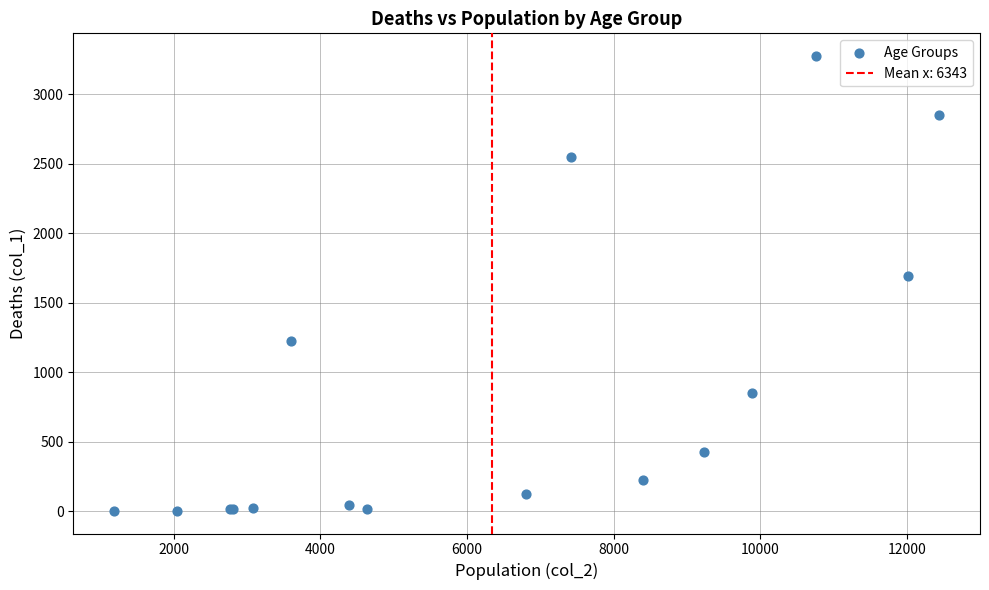

What Y value in the scatter plot is closest to 1638?

1690